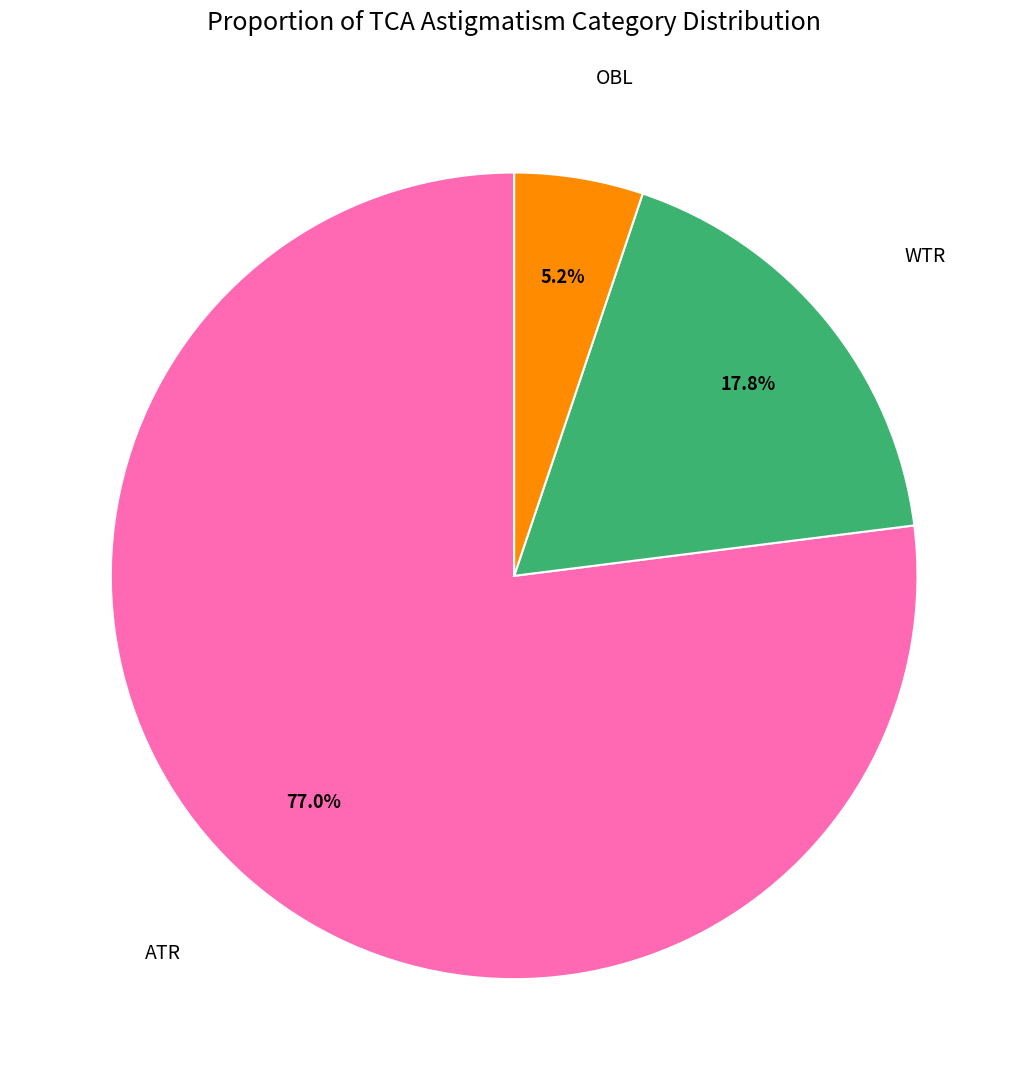

Is there any slice that represents more than half of the pie?

Yes